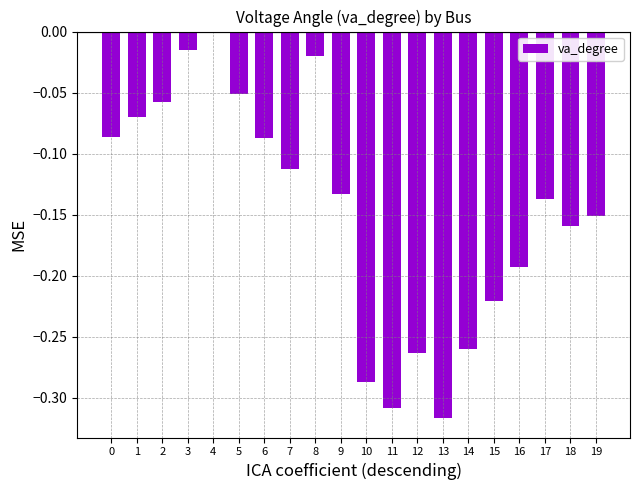

The value at 1 is -0.0. True or false?

False